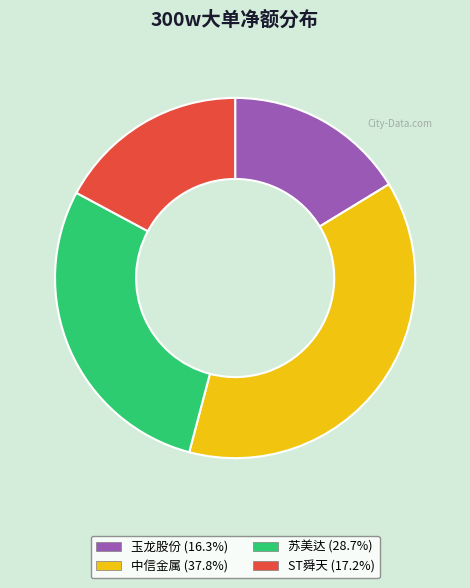

Is it true that 中信金属 is 52% of the pie?

False